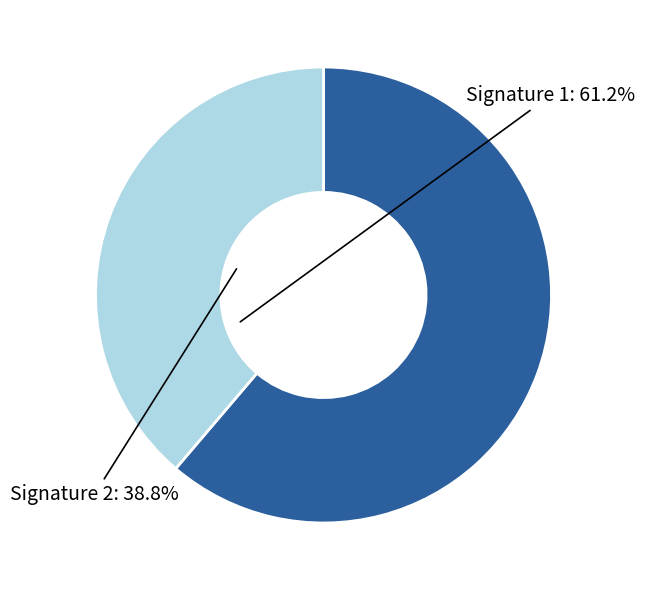

Is there a majority slice in this chart?

Yes